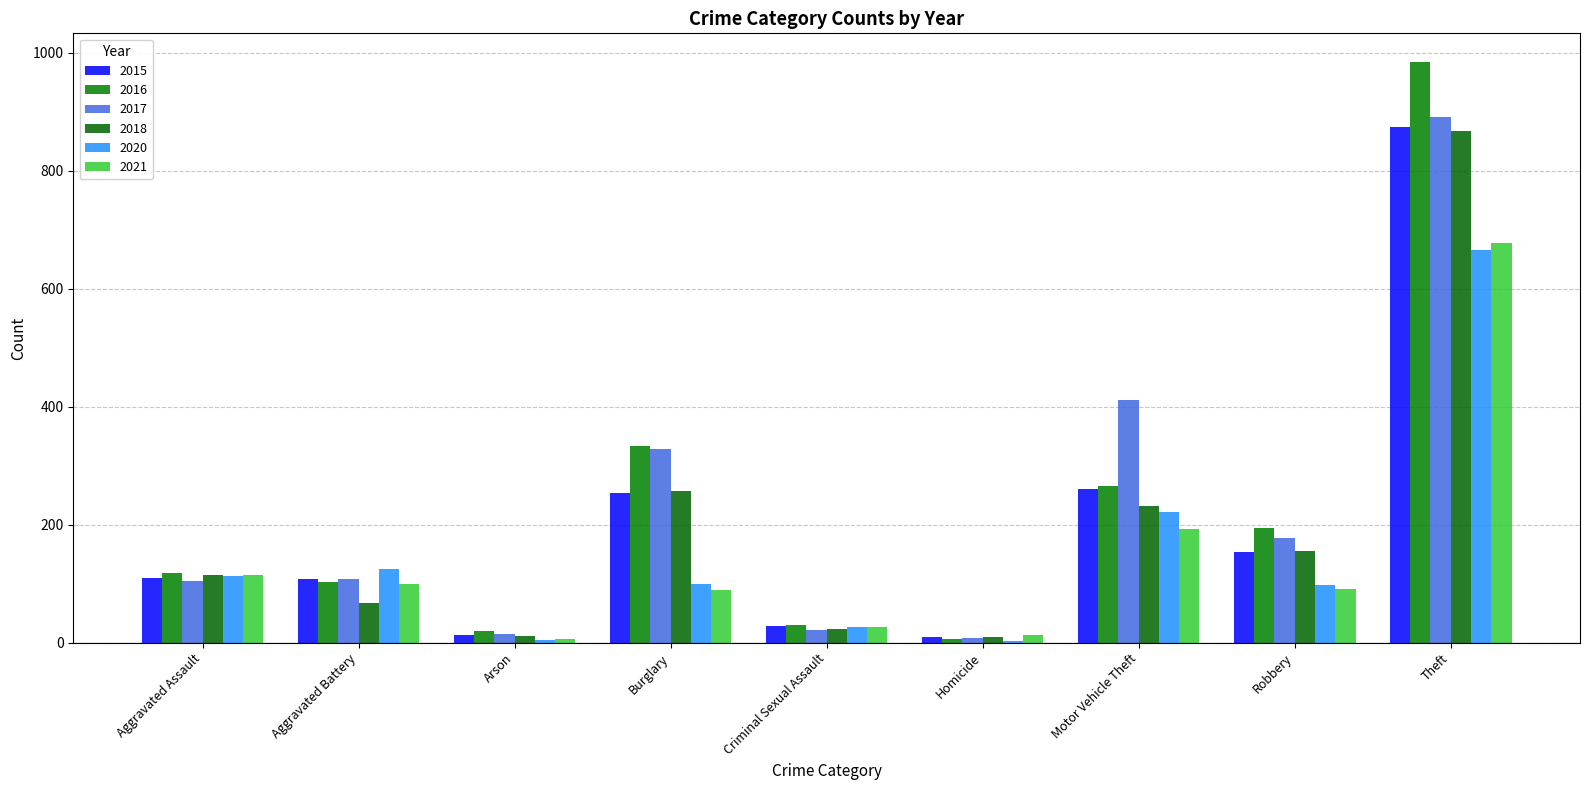

The value of 2016 at Robbery is 101. True or false?

False